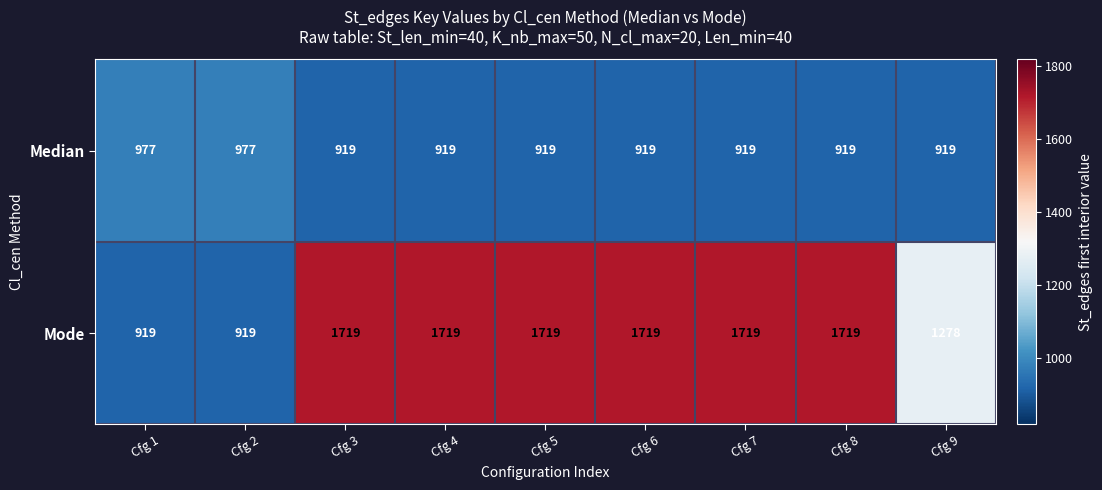

List the series in order of their overall mean, highest first.

Mode, Median